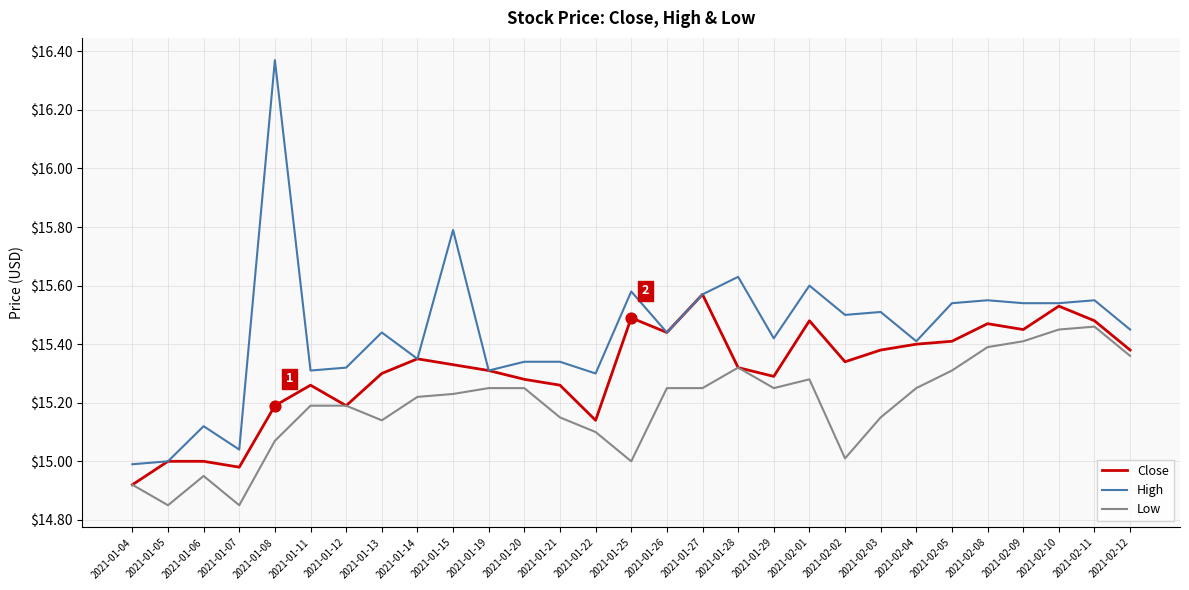

What is the total value across all series at 2021-01-12?

45.7